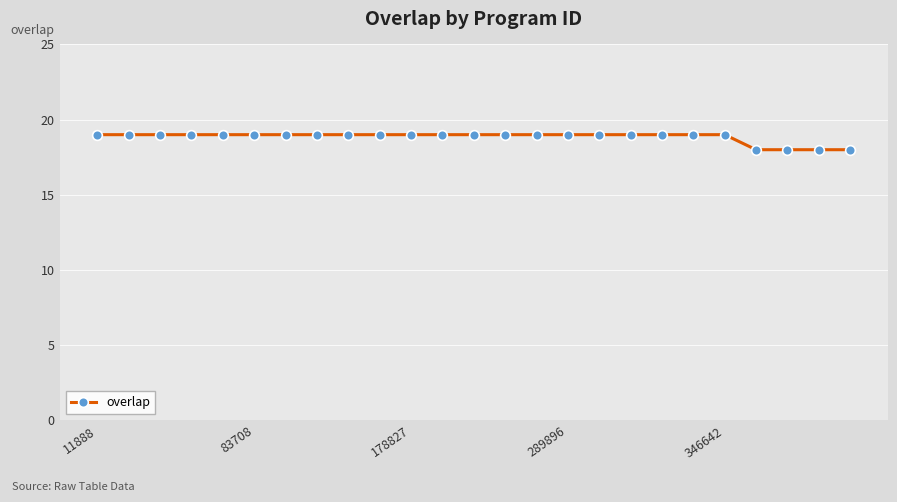

Reading left to right, what are all the values shown in this chart?

19	19	19	19	19	19	19	19	19	19	19	19	19	19	19	19	19	19	19	19	19	18	18	18	18